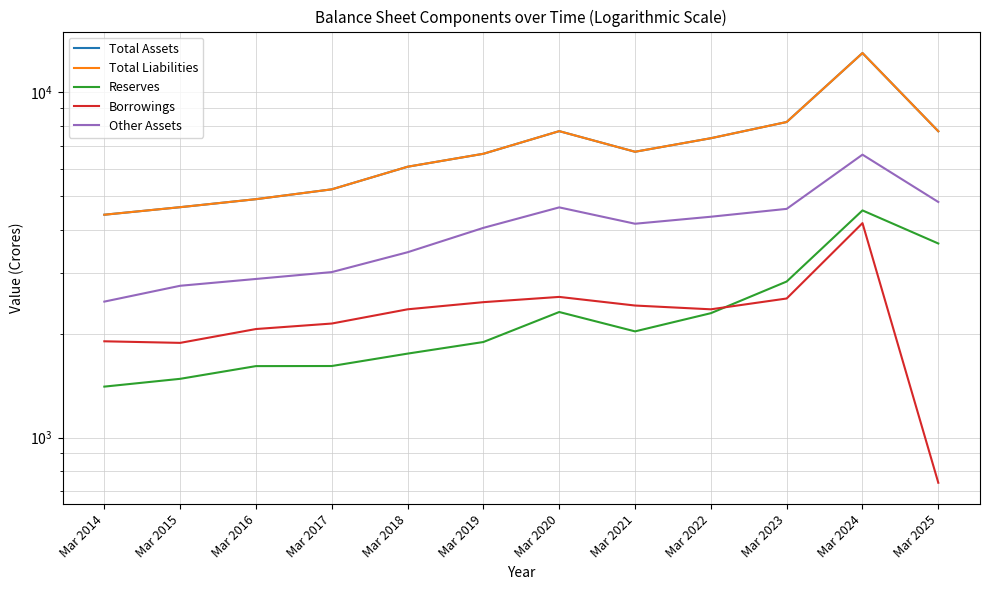

How many data points in Other Assets are above 4164?

5